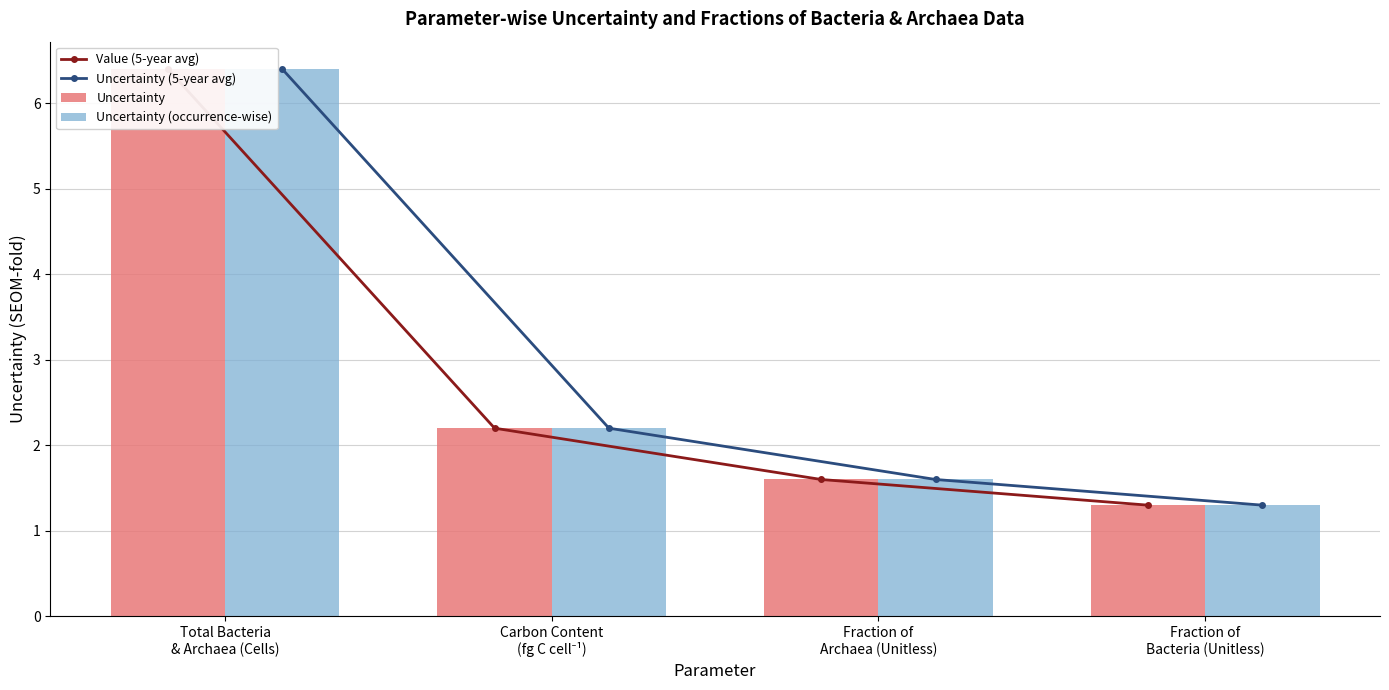

Rank the series at Carbon Content
(fg C cell⁻¹) from lowest to highest value.

Value (5-year avg), Uncertainty (5-year avg), Uncertainty, Uncertainty (occurrence-wise)